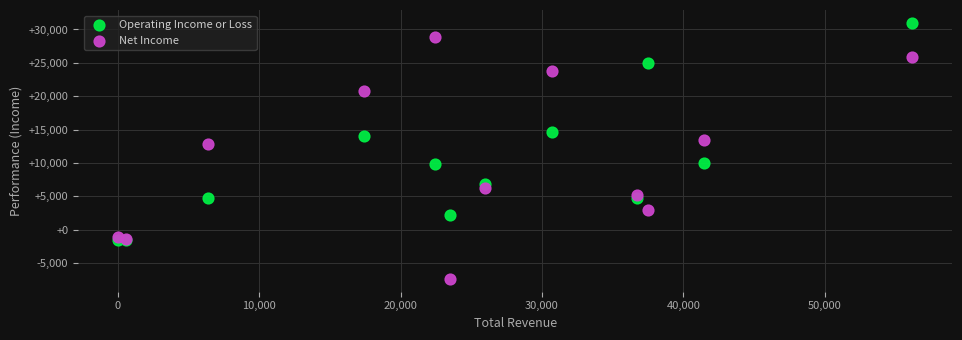

Which series reaches the minimum Y coordinate?

Net Income